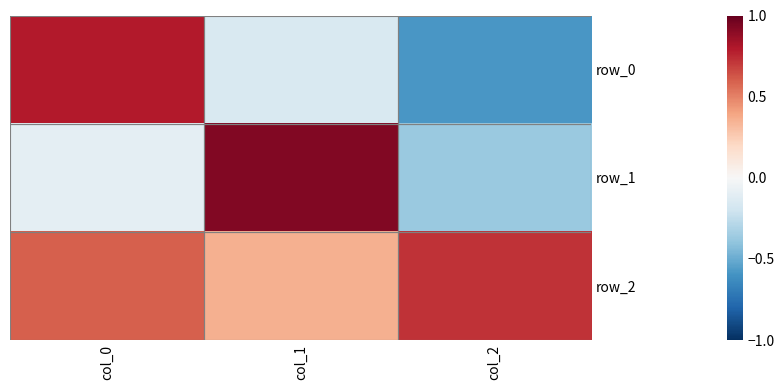

Count the number of categories in the chart.

3